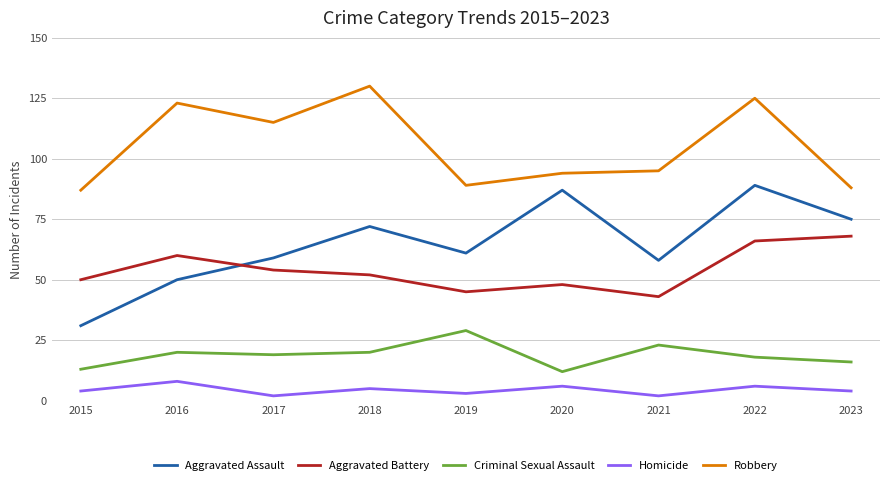

What is the spread (max minus min) of values at 2017?

113